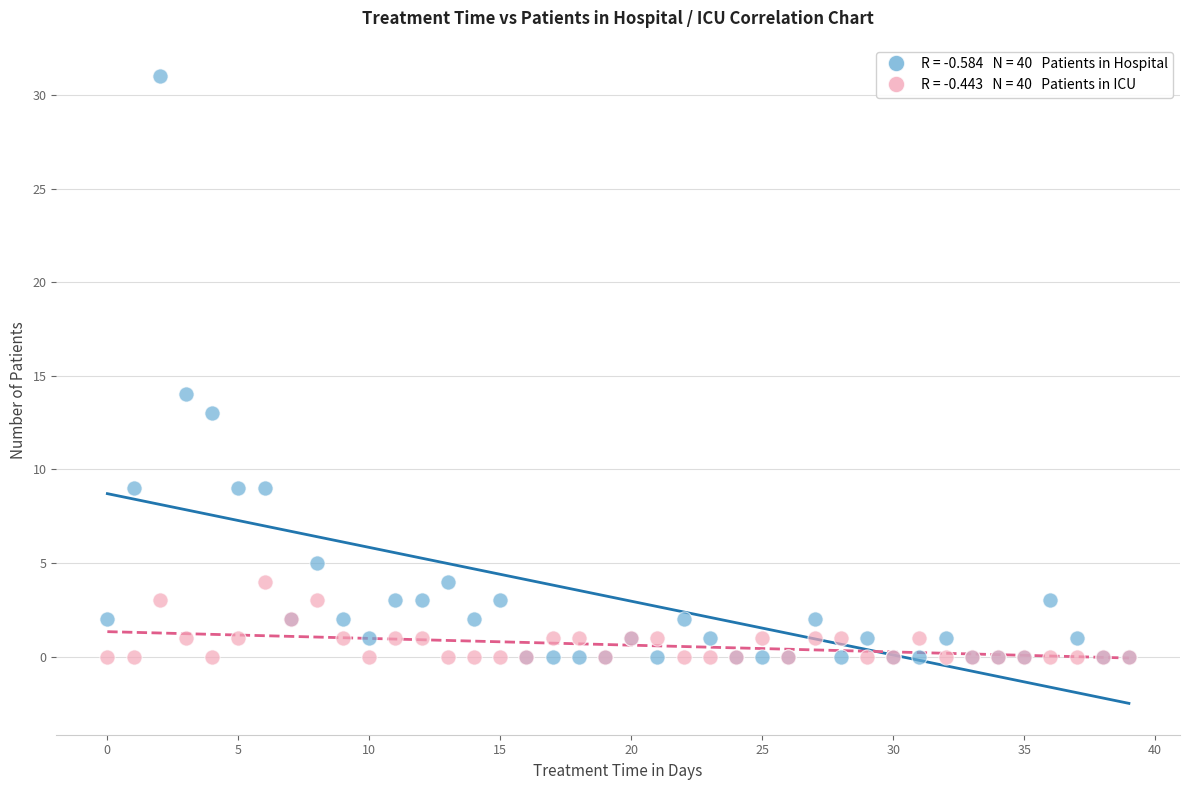

Across all series, what Y value is closest to 15?

14